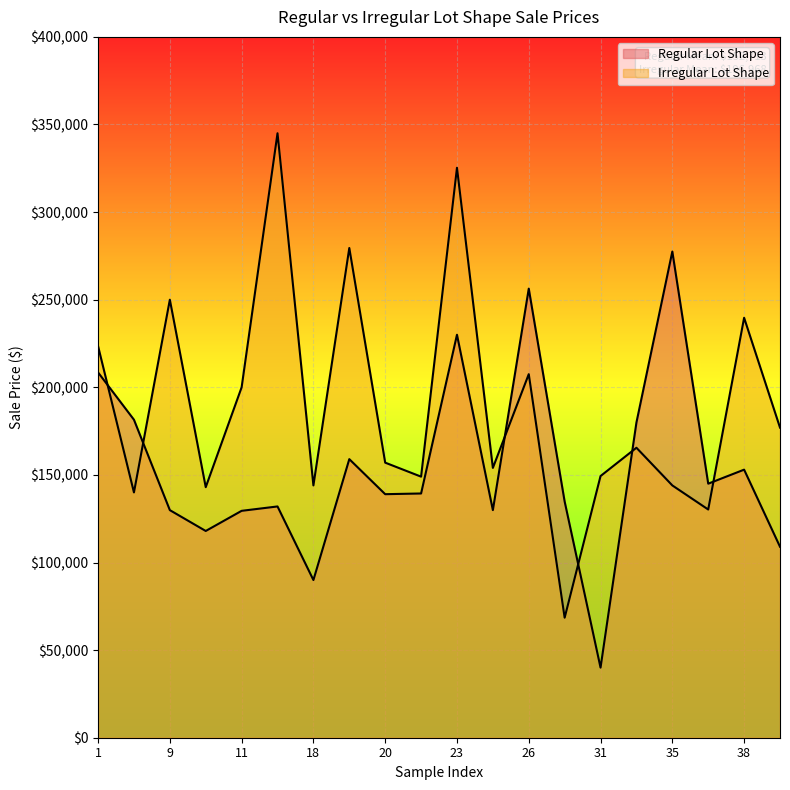

At how many categories does at least one series exceed 93425?

20